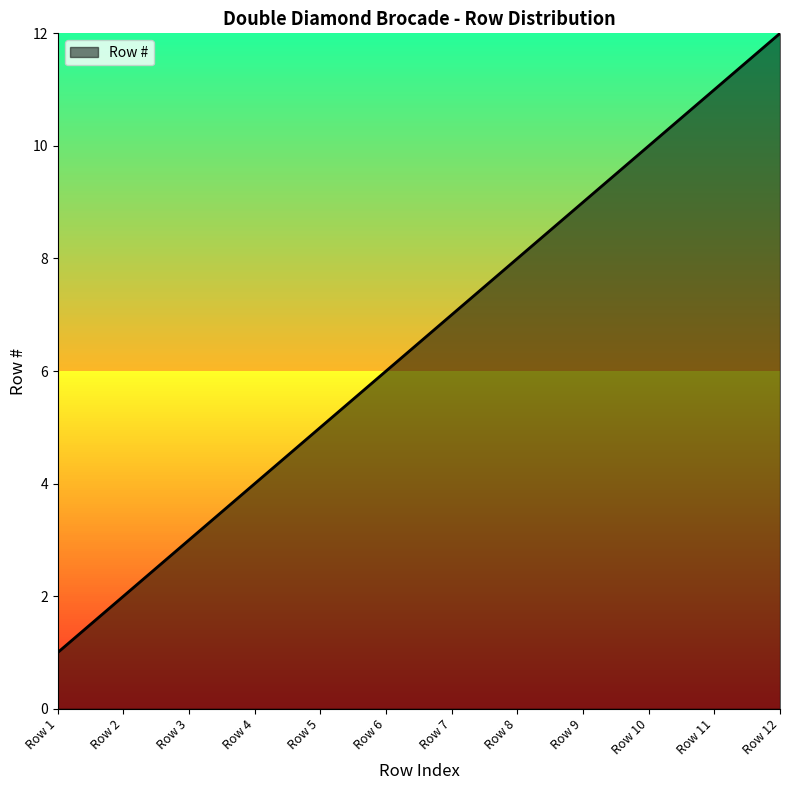

What is the ratio of the value at Row 10 to the value at Row 5?

2.0